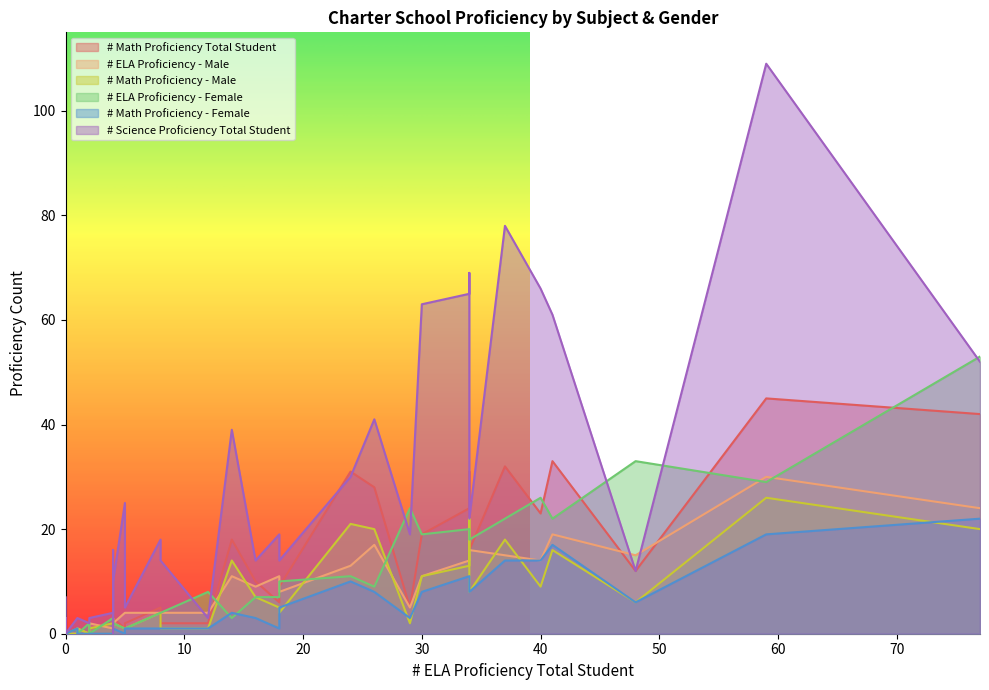

How many lines are shown in the chart?

6